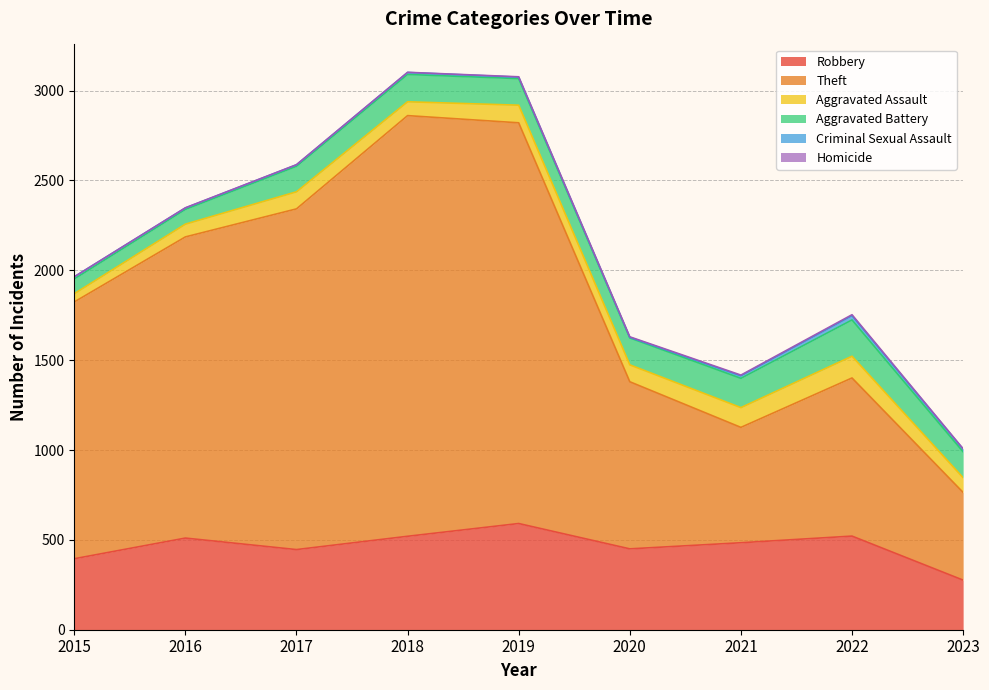

What is the difference between the highest and lowest values at 2018?

2340